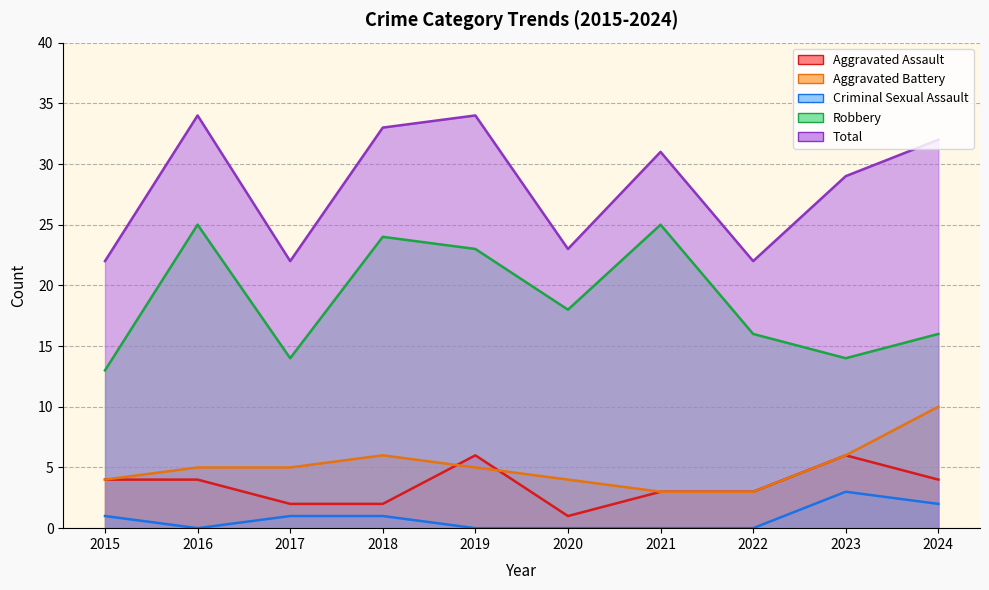

Where does the Aggravated Battery series first go above 5?

2018